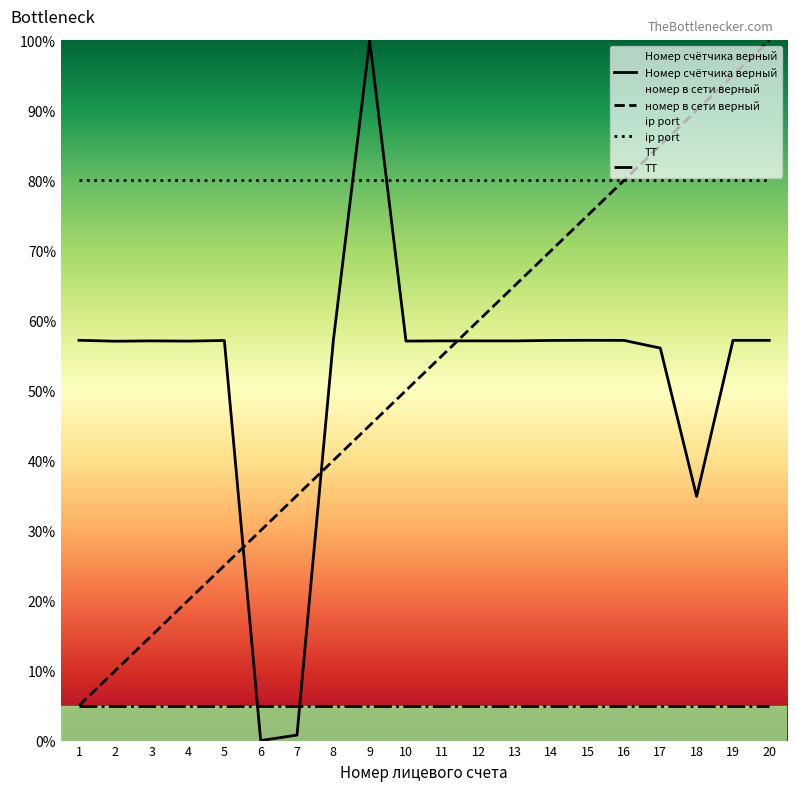

Reading right to left, extract all data points from this chart.

Номер счётчика верный: 57.2	57.2	34.9	56.1	57.1	57.2	57.1	57.1	57.1	57.1	57.1	100.0	57.1	0.8	0.0	57.1	57.0	57.1	57.0	57.2
номер в сети верный: 100.0	95.0	90.0	85.0	80.0	75.0	70.0	65.0	60.0	55.0	50.0	45.0	40.0	35.0	30.0	25.0	20.0	15.0	10.0	5.0
ip port: 80.0	80.0	80.0	80.0	80.0	80.0	80.0	80.0	80.0	80.0	80.0	80.0	80.0	80.0	80.0	80.0	80.0	80.0	80.0	80.0
ТТ: 5.0	5.0	5.0	5.0	5.0	5.0	5.0	5.0	5.0	5.0	5.0	5.0	5.0	5.0	5.0	5.0	5.0	5.0	5.0	5.0